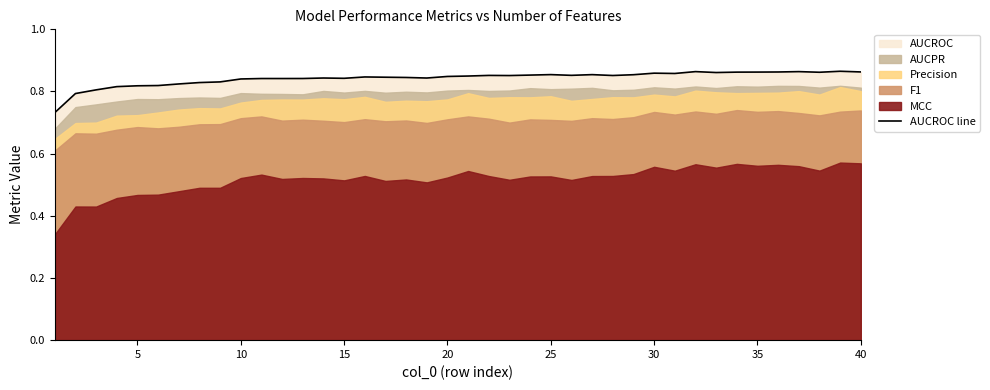

What is the approximate value at 40?

0.8